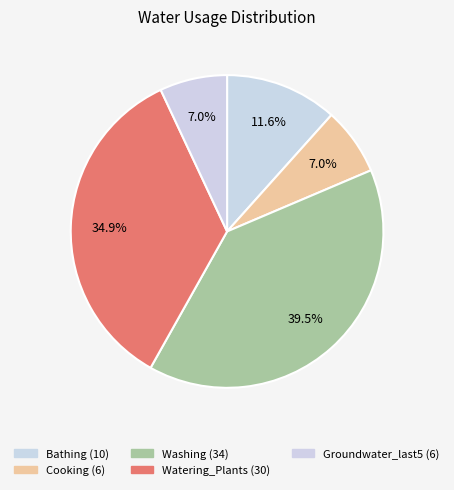

How many segments does this pie chart have?

5